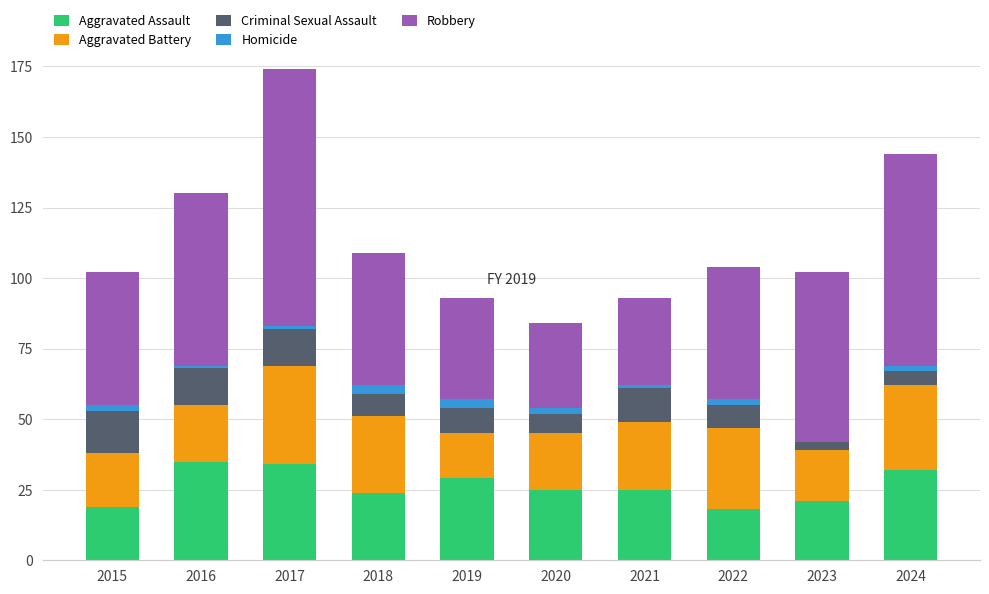

Is it true that Aggravated Assault equals 29 at 2019?

True